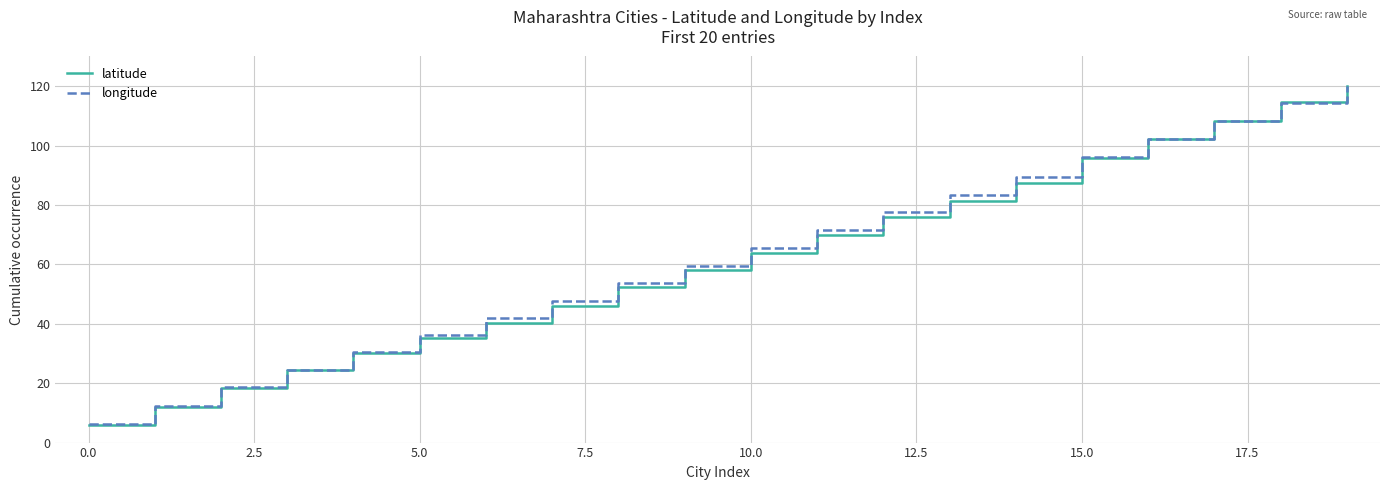

What is the sum of all latitude values?

1243.1